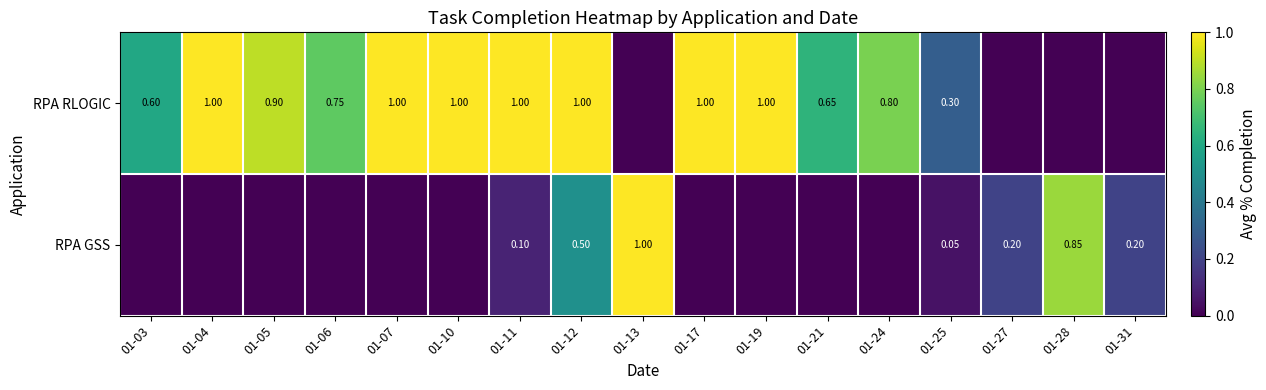

At 01-12, list the series in order from largest to smallest.

RPA RLOGIC, RPA GSS